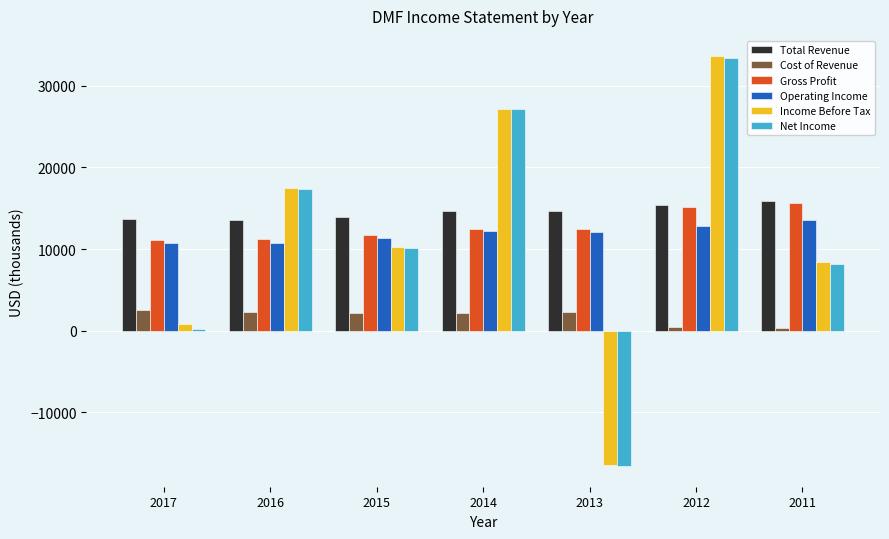

How many data points does each series have?

7